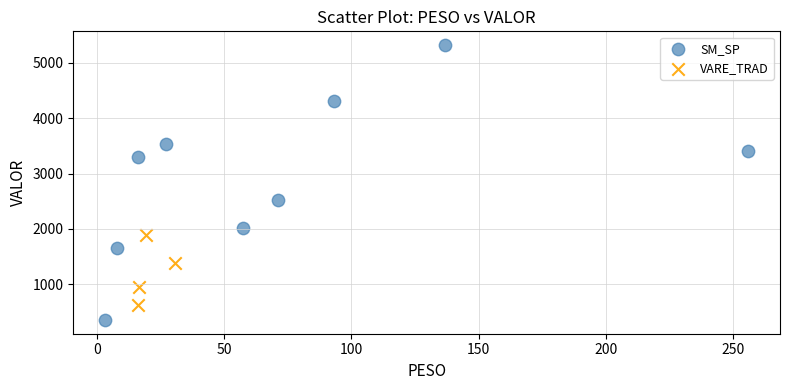

Which series has the largest Y range (max minus min)?

SM_SP